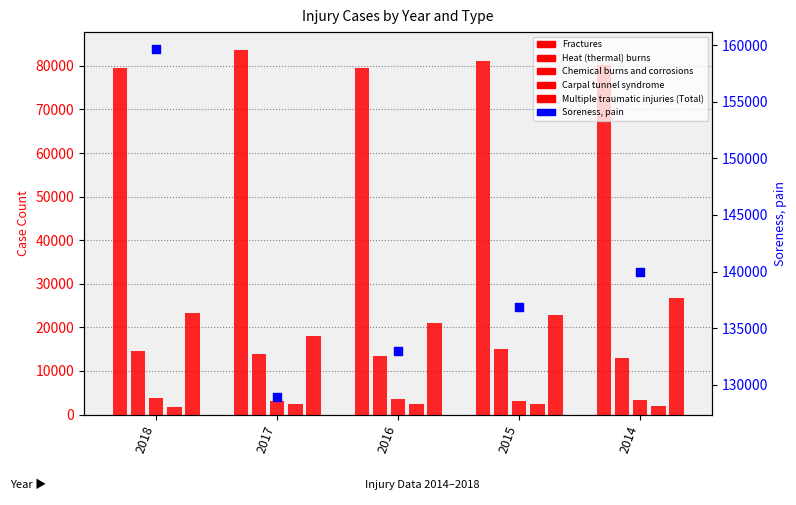

Which series contains the lowest Y value?

Carpal tunnel syndrome